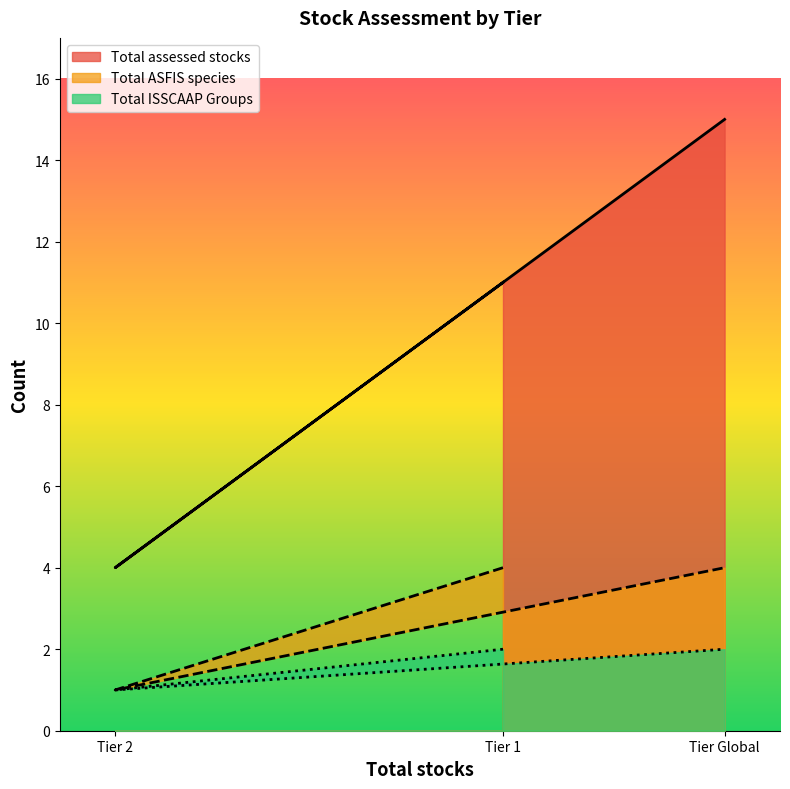

What are all the series names shown in the legend?

Total assessed stocks, Total ASFIS species, Total ISSCAAP Groups